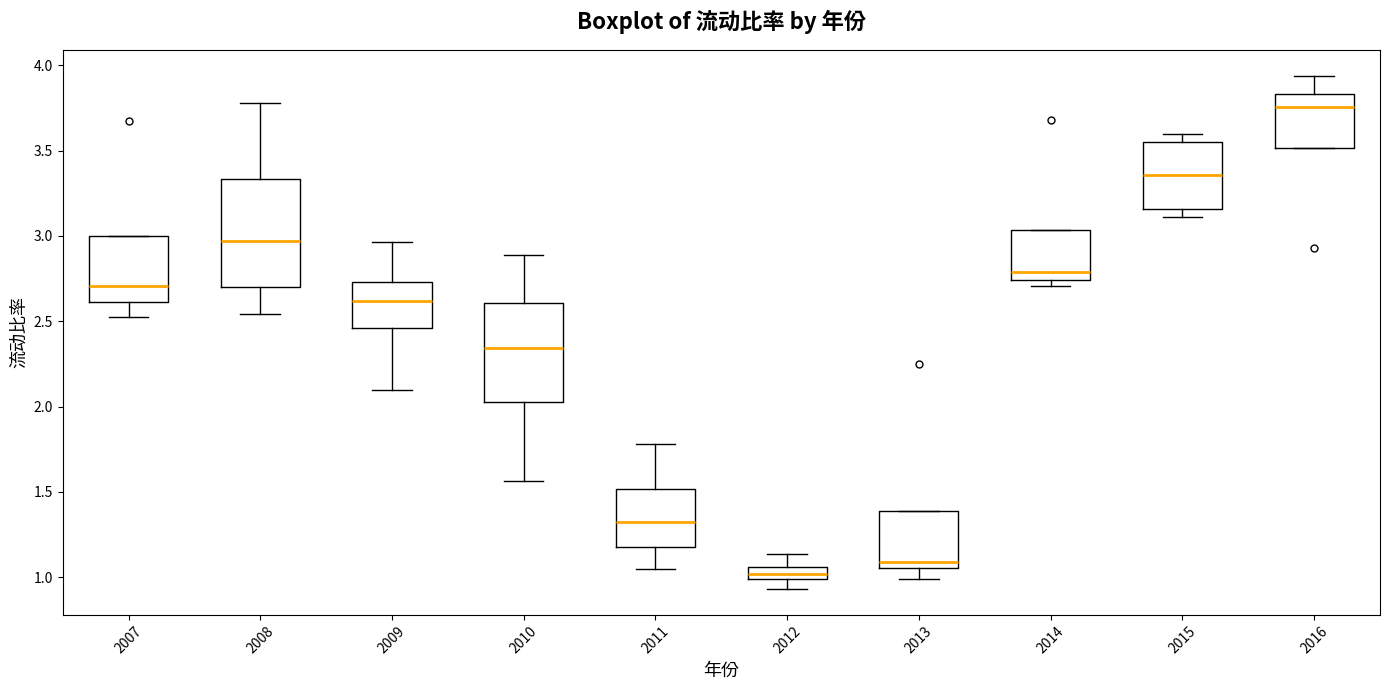

Where does the upper whisker of the box at x = 2010 end on the y-axis? The values are not printed on the chart, so give them approximately, as read against the axis.

2.90